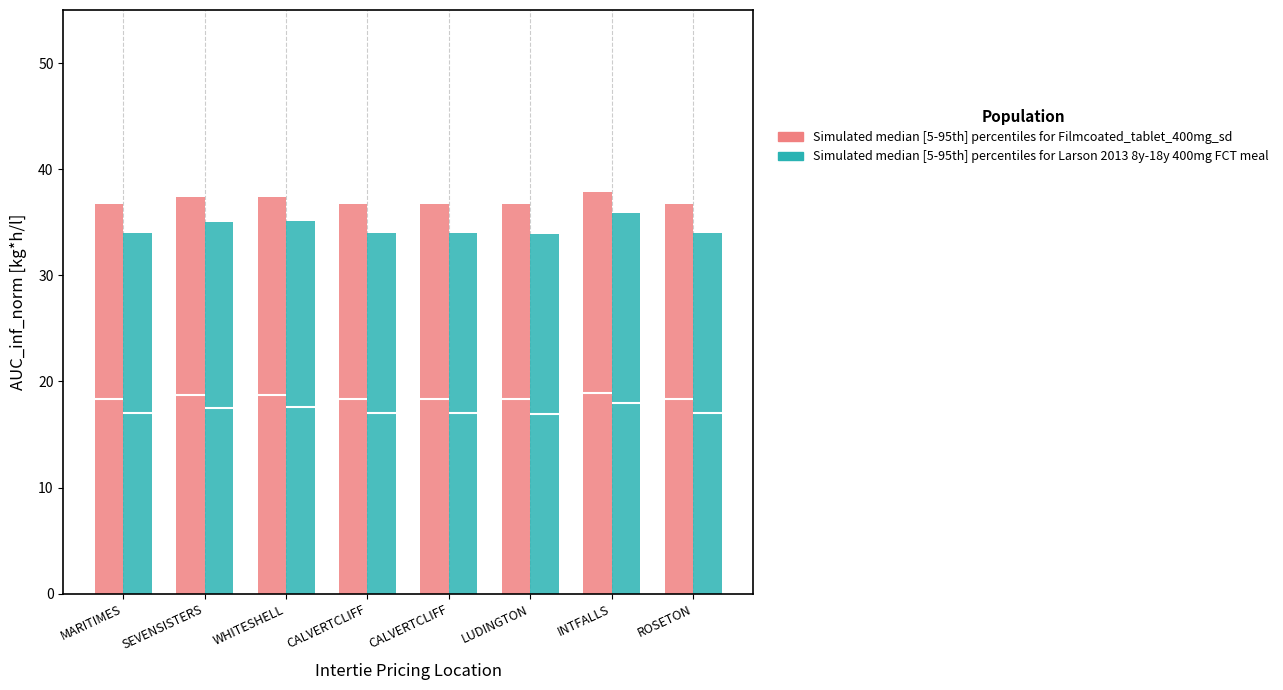

What is the maximum value for Simulated median [5-95th] percentiles for Larson 2013 8y-18y 400mg FCT meal?

35.9